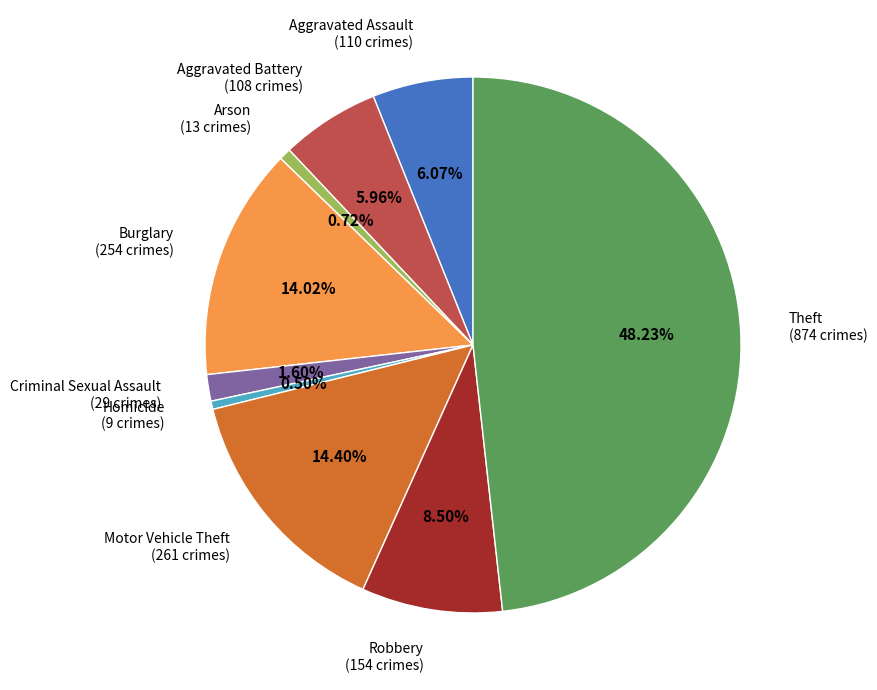

To the nearest percent, what portion does Aggravated Assault represent?

6%